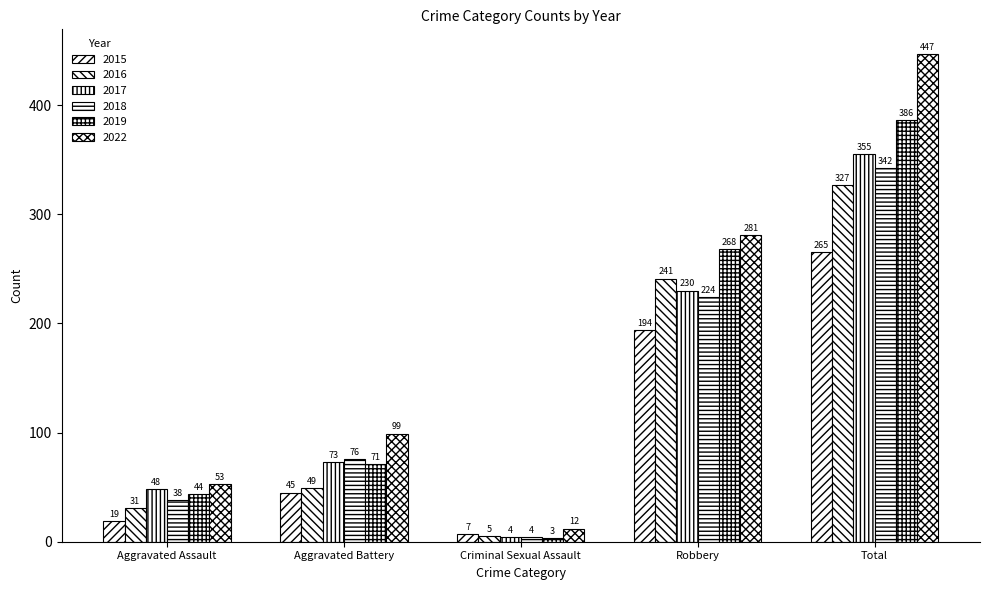

What is the label of the 1st bar from the left?

Aggravated Assault